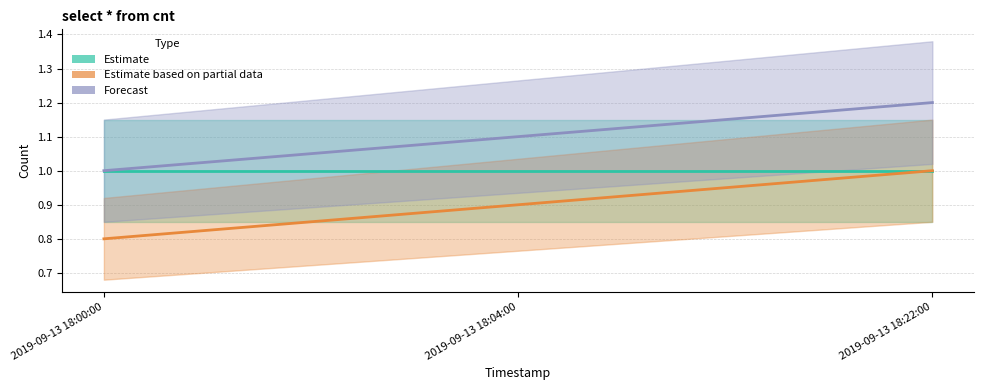

At how many categories does at least one series exceed 0?

3